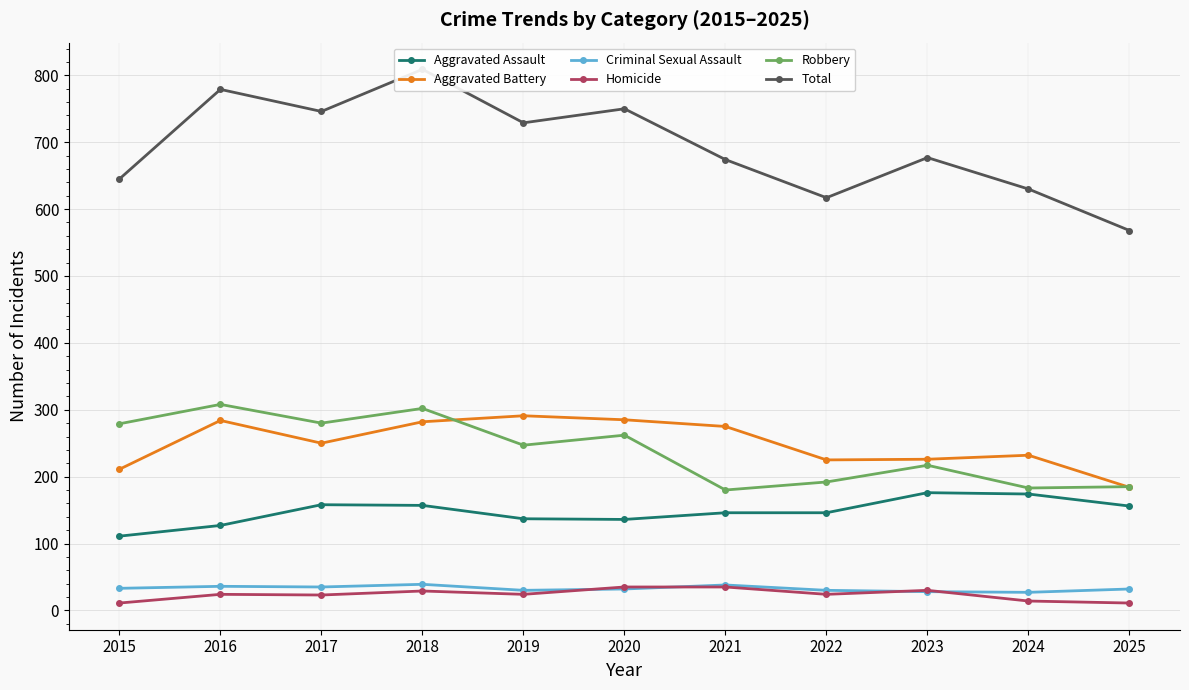

What is the greatest value displayed?

809